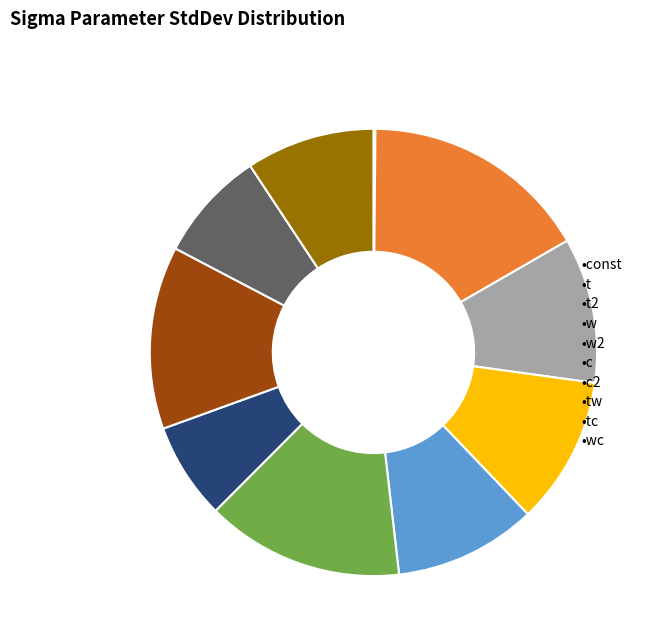

Is there any slice that represents more than half of the pie?

No